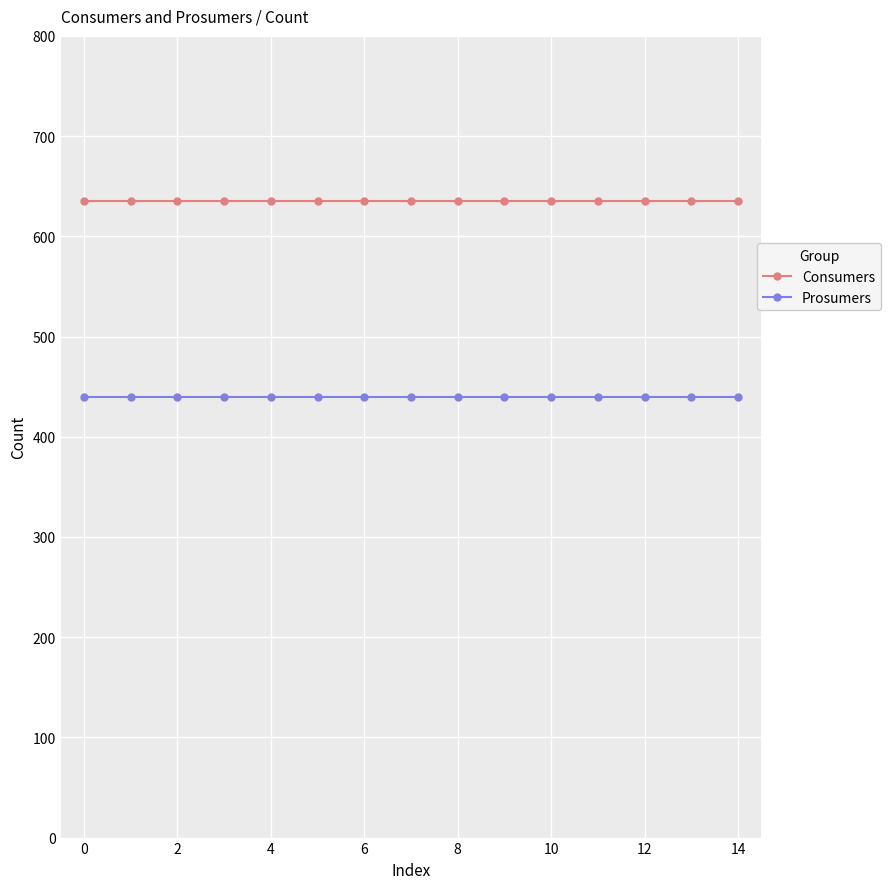

What is the sum of all Prosumers values?

6600